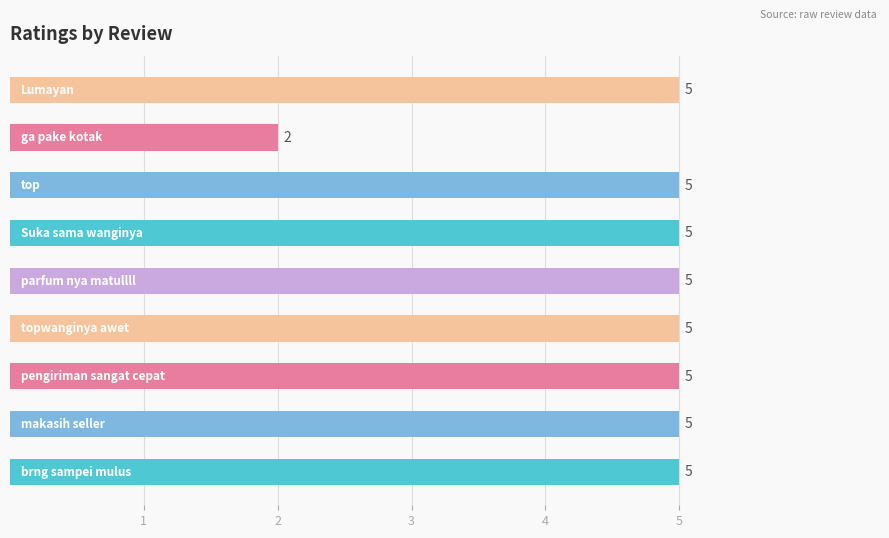

Reading bottom to top, transcribe all the data shown in this chart.

5	5	5	5	5	5	5	2	5